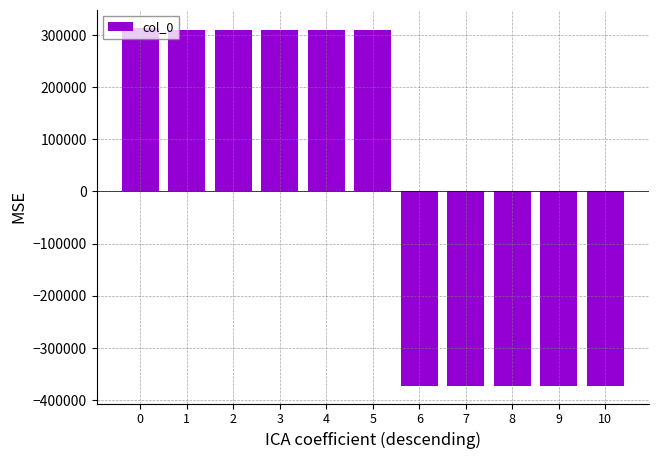

What is the ratio of the value at 0 to the value at 1?

1.0